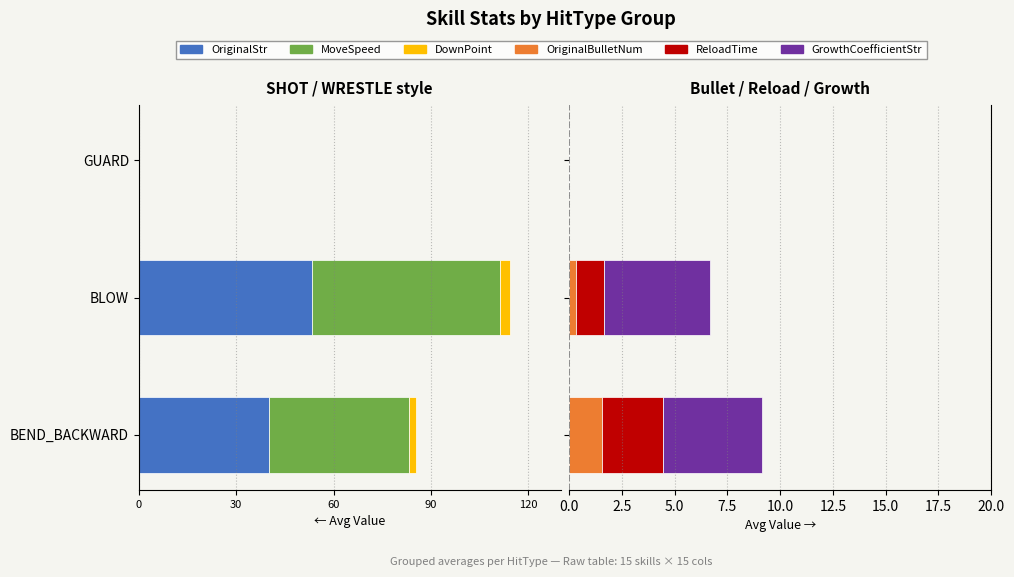

Reading left to right, transcribe all the data shown in this chart.

OriginalStr: -40.0	-53.3	0.0
MoveSpeed: -43.1	-58.0	0.0
DownPoint: -2.1	-3.2	0.0
OriginalBulletNum: 1.6	0.3	0.0
ReloadTime: 2.9	1.3	0.0
GrowthCoefficientStr: 4.7	5.0	0.0